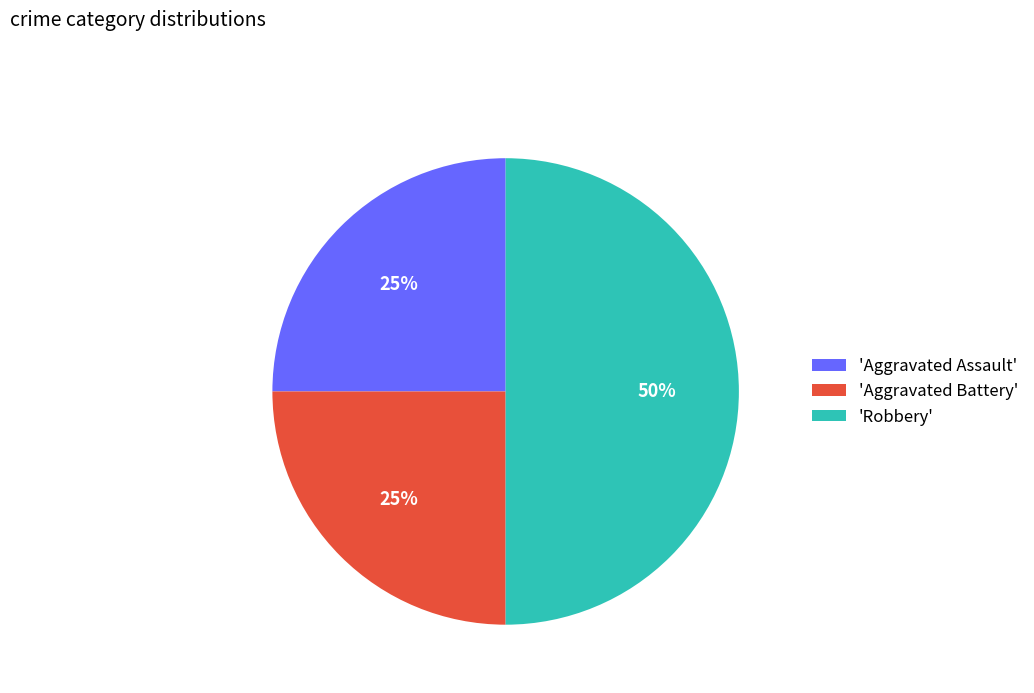

To the nearest percent, what is the average slice percentage?

33%